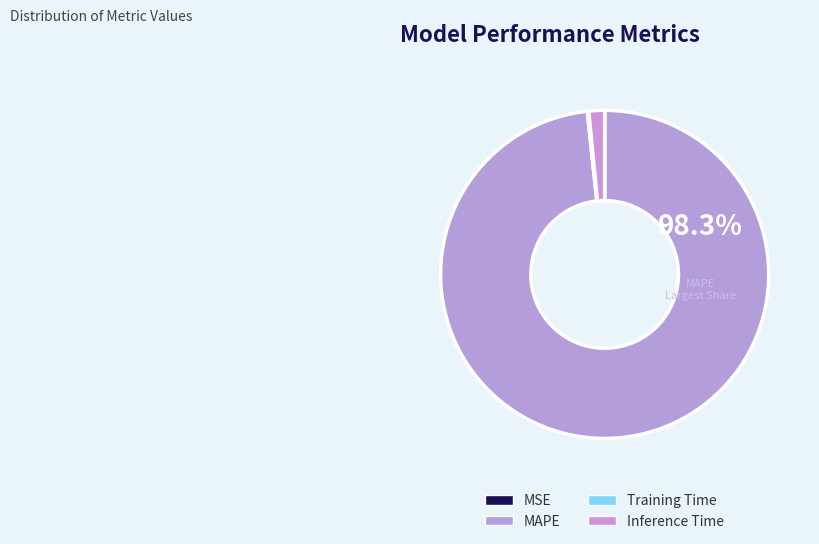

Combined, do MSE and MAPE account for over 50%?

Yes